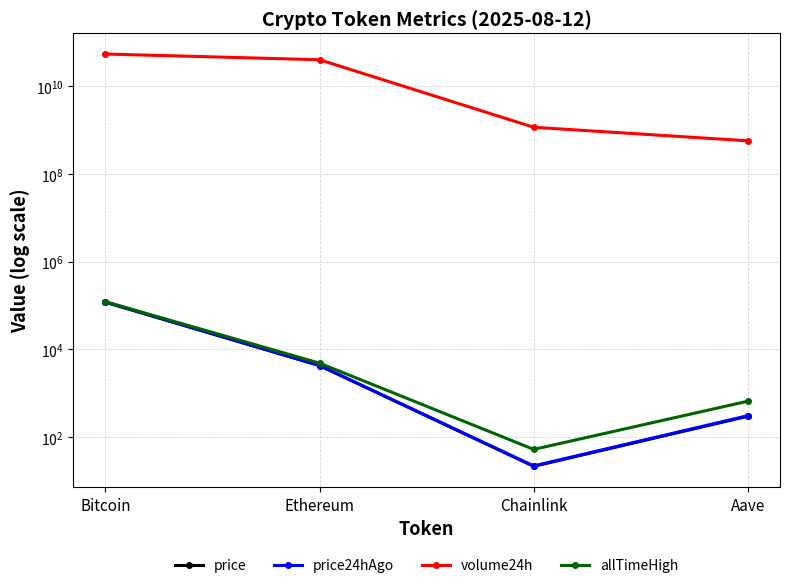

True or false: volume24h and price24hAgo cross at least once.

False